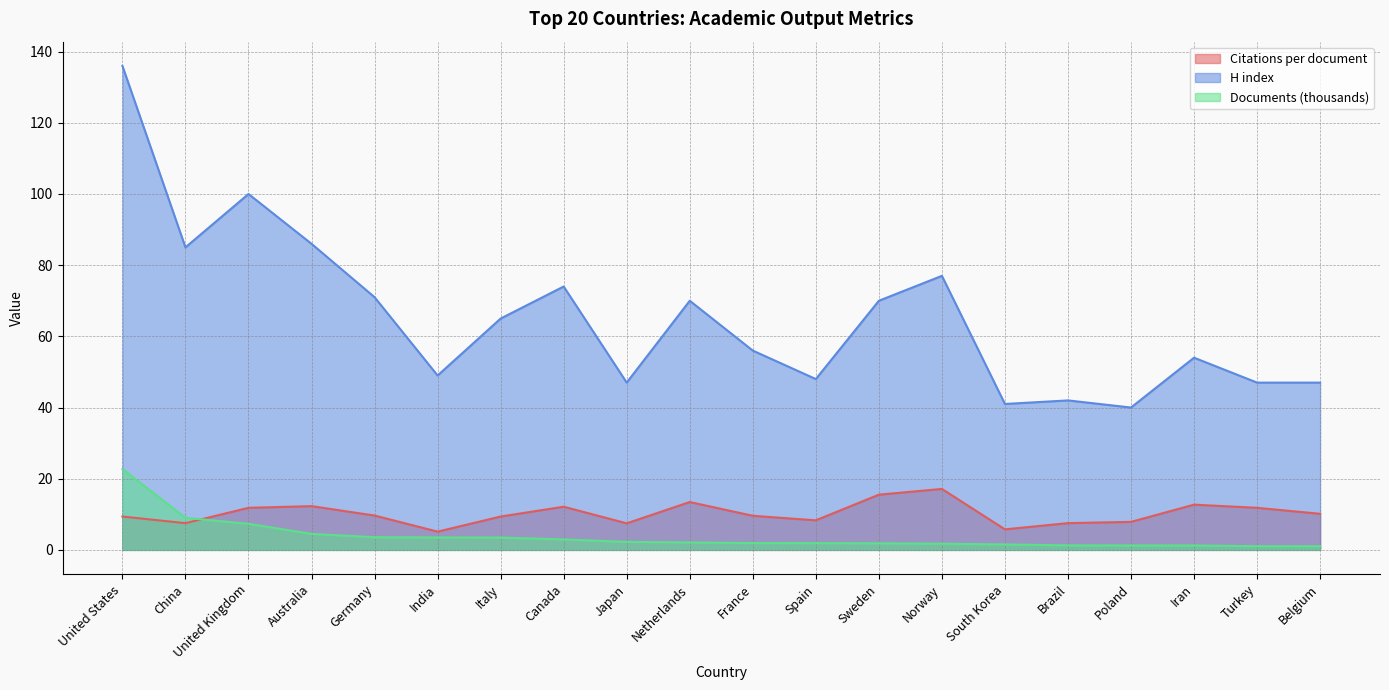

What is the value of the Citations per document point at the 9th from the left?

7.5